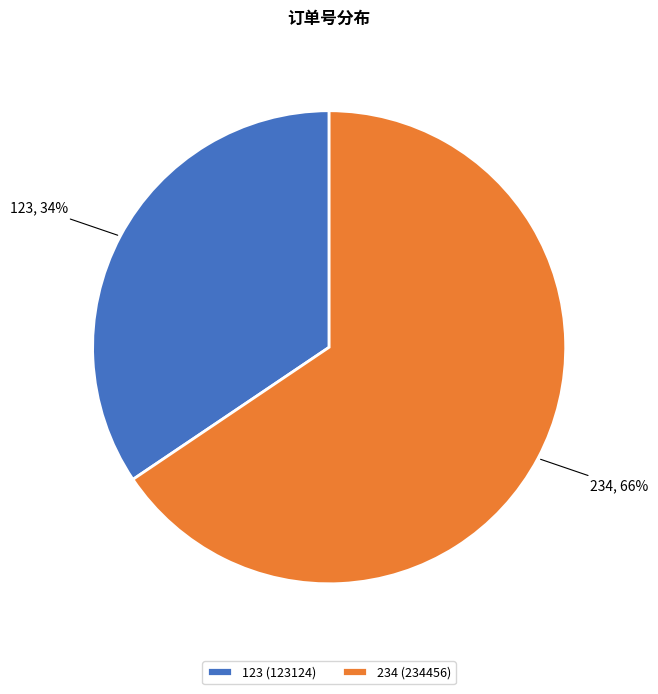

To the nearest percent, what is the average slice percentage?

50%